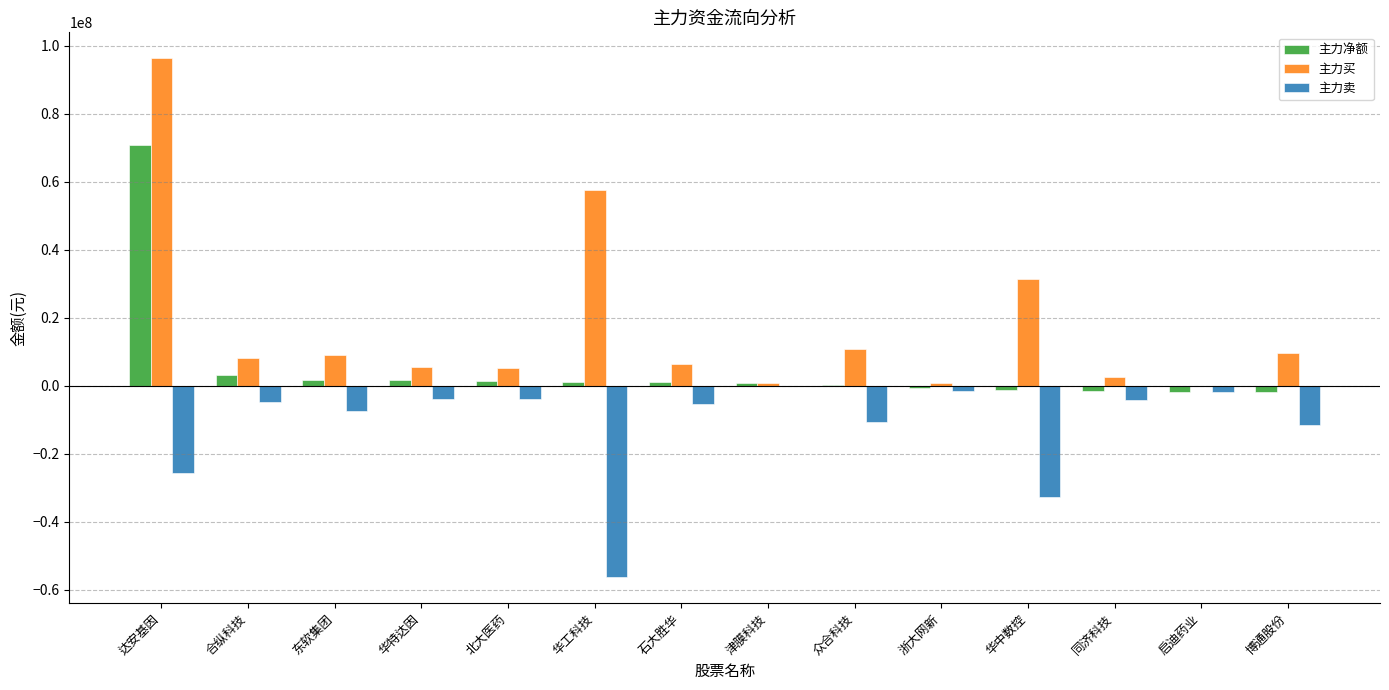

At which category does the chart reach its peak across all series?

达安基因